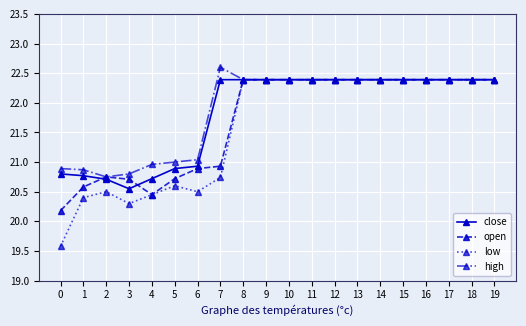

At which category does the chart reach its peak across all series?

7